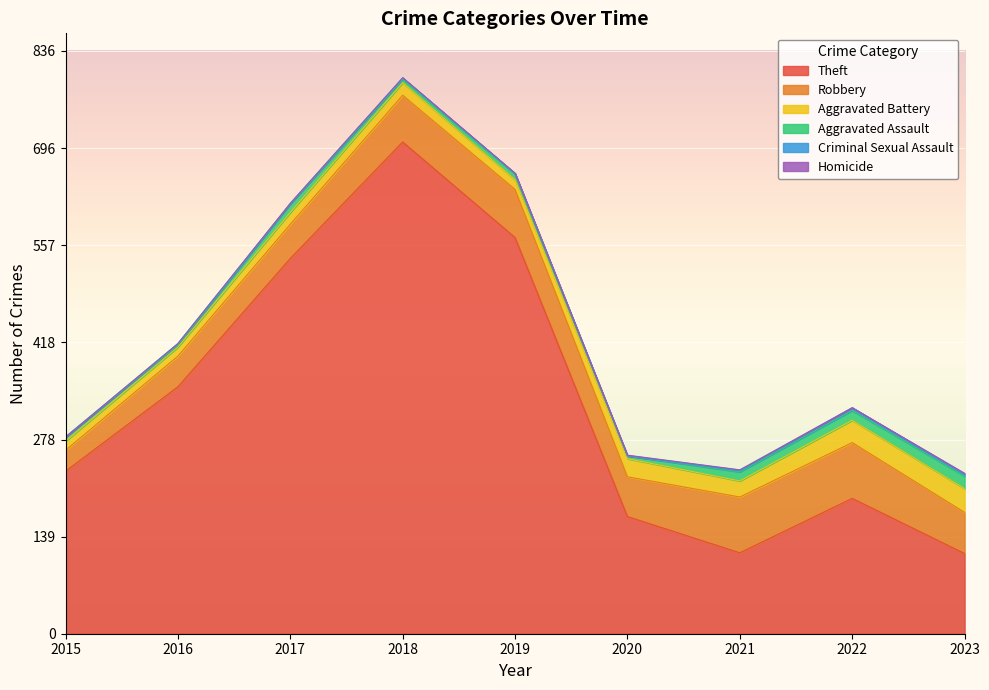

Is the value of Criminal Sexual Assault at 2018 greater than the value of Homicide at 2022?

Yes